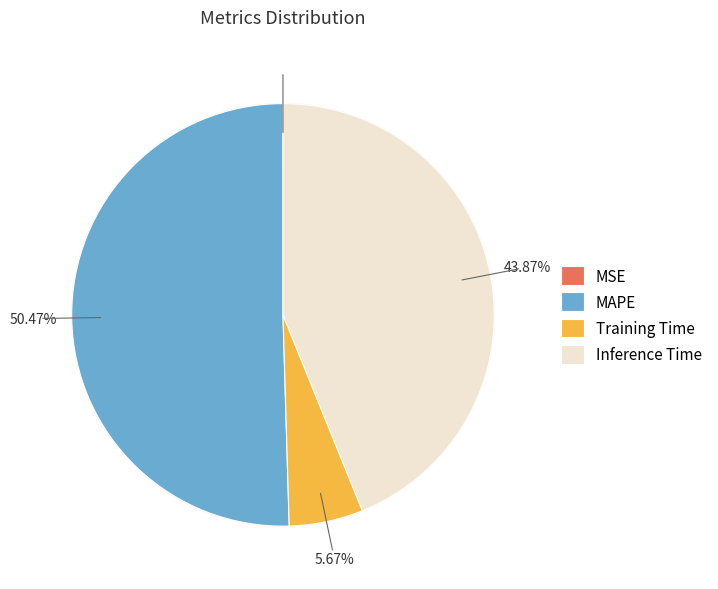

Which category has the biggest portion of the pie?

MAPE